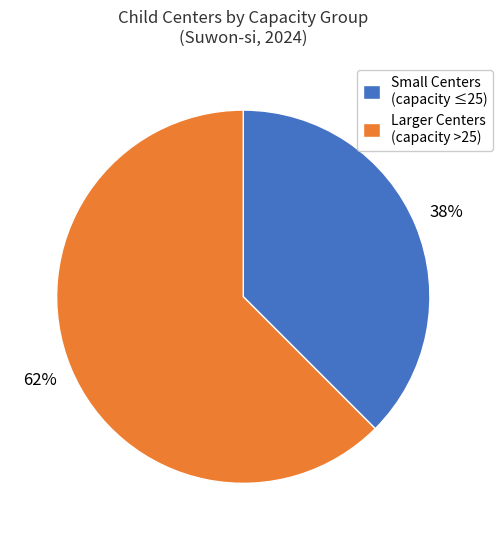

Which has a higher value, Larger Centers (capacity >25) or Small Centers (capacity ≤25)?

Larger Centers (capacity >25)